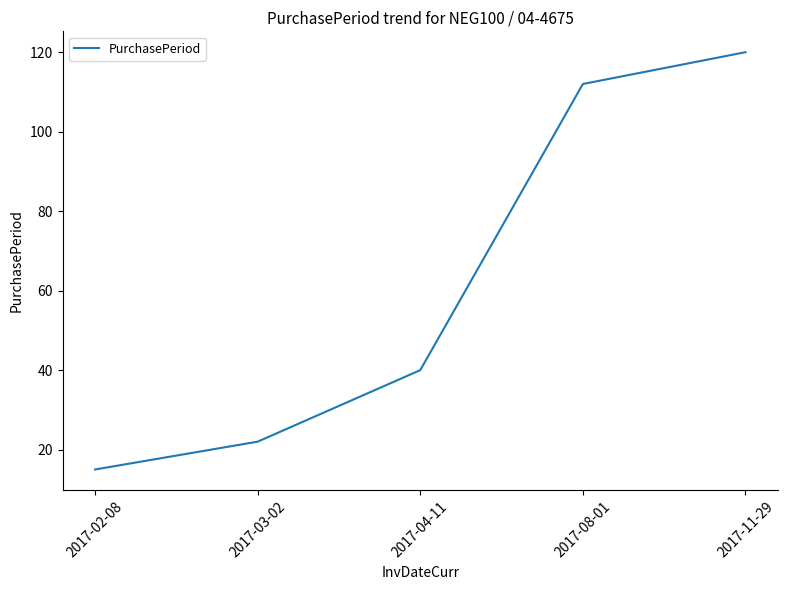

How many distinct data groups are displayed?

1